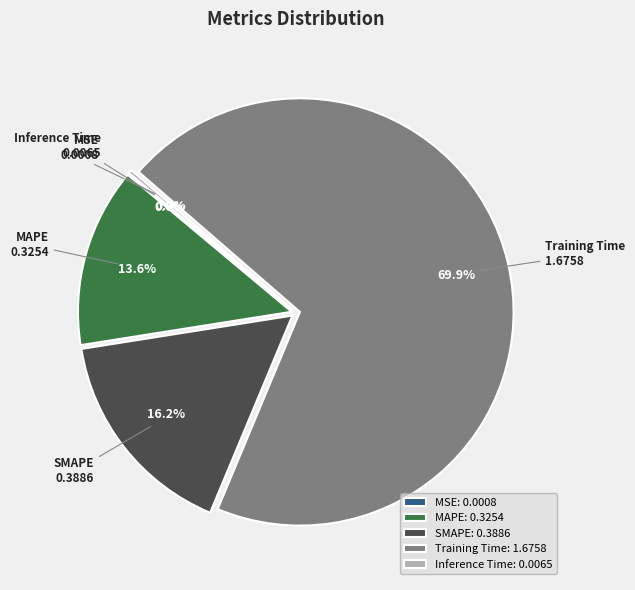

What is the majority slice?

Training Time